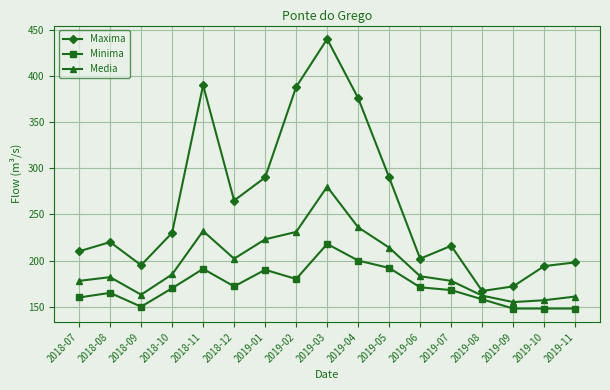

What is the value of the Media point at the 8th from the left?

231